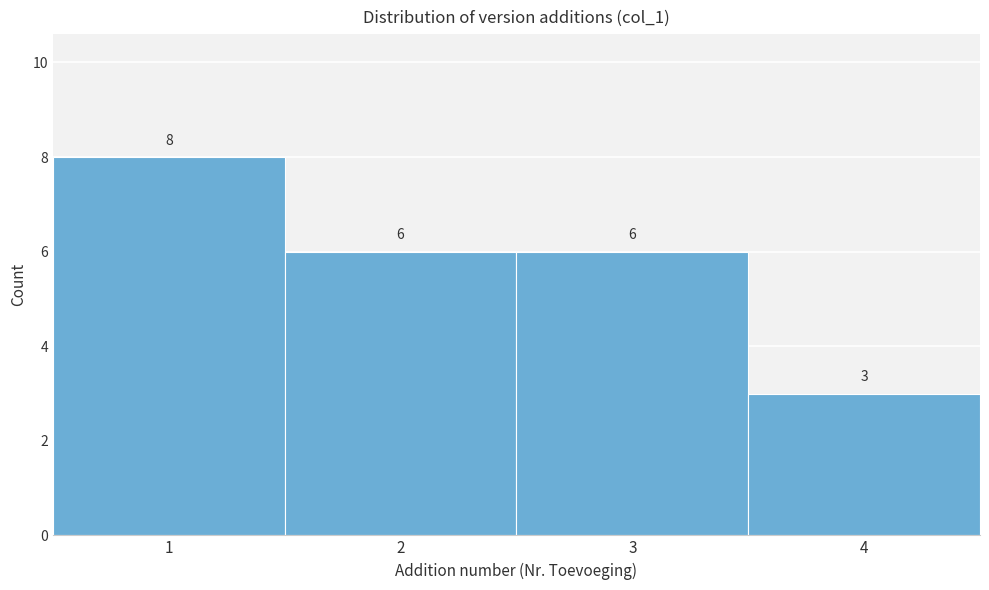

Reading left to right, list every bar in this chart as the range it spans on the x-axis followed by its height.

0.5 to 1.5: 8
1.5 to 2.5: 6
2.5 to 3.5: 6
3.5 to 4.5: 3